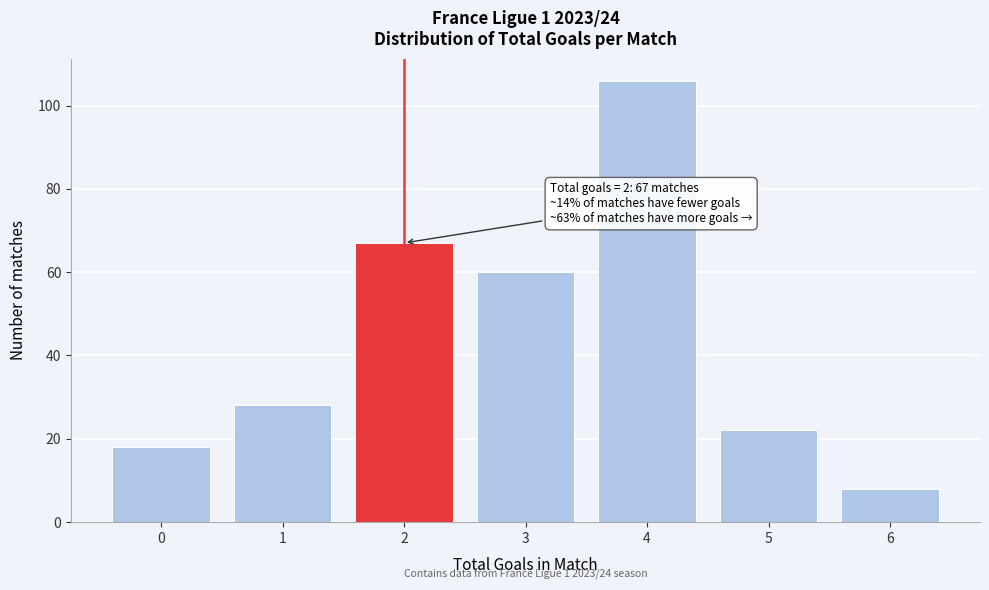

Reading right to left, what are all the values shown in this chart?

6=8	5=22	4=106	3=60	2=67	1=28	0=18